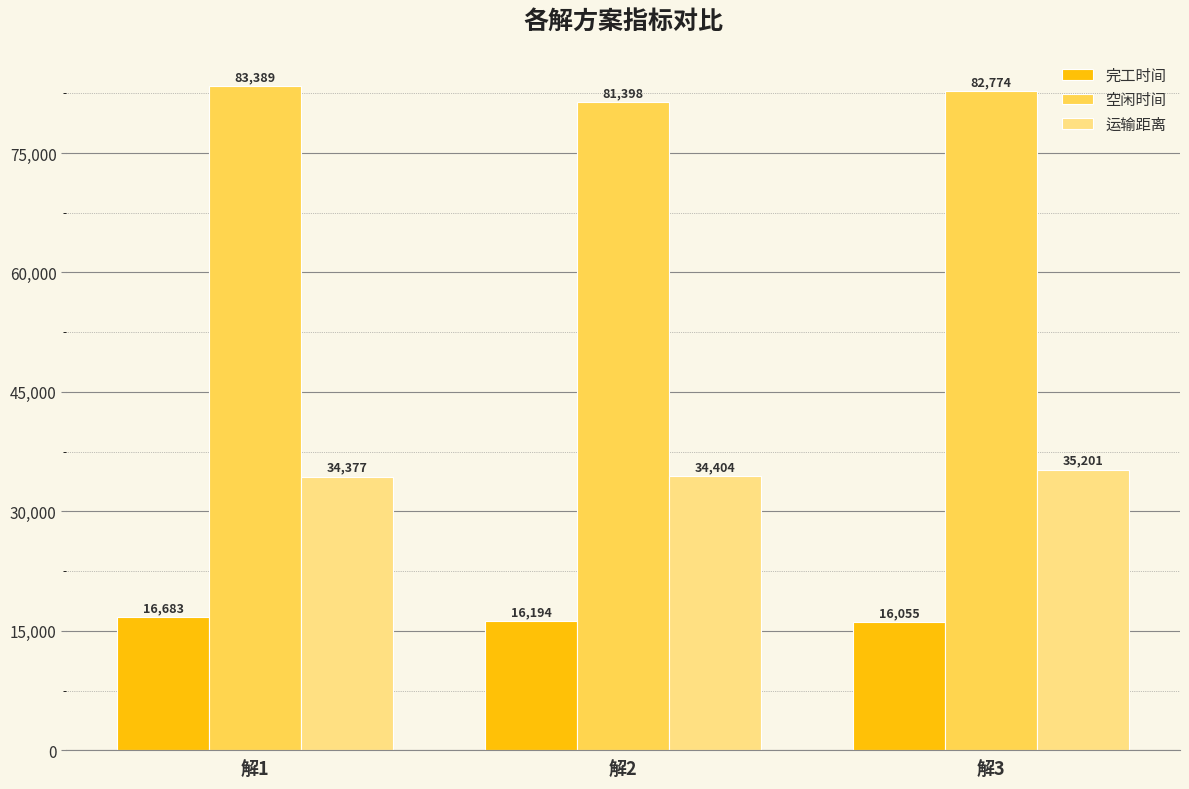

Which category has the highest value across all series?

解1